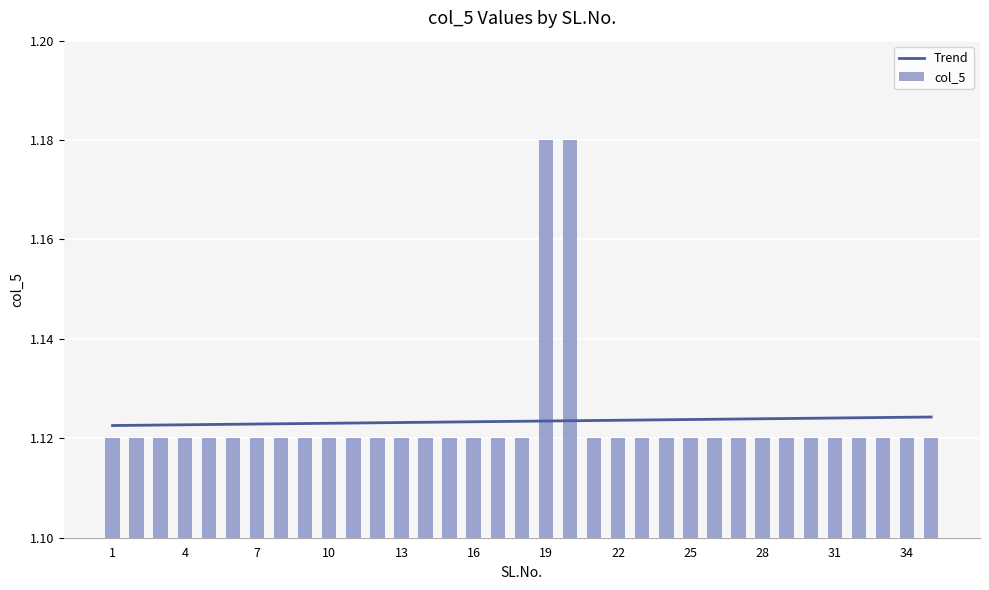

What is the value of the col_5 bar at the 26th from the left?

1.1